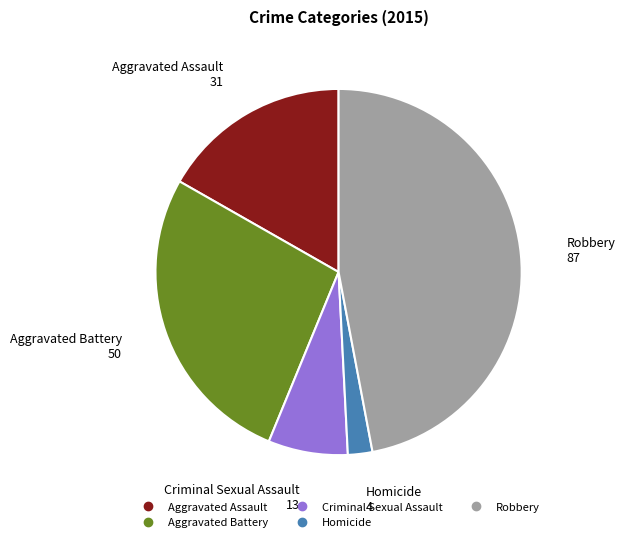

Rank the categories by value from highest to lowest.

Robbery, Aggravated Battery, Aggravated Assault, Criminal Sexual Assault, Homicide